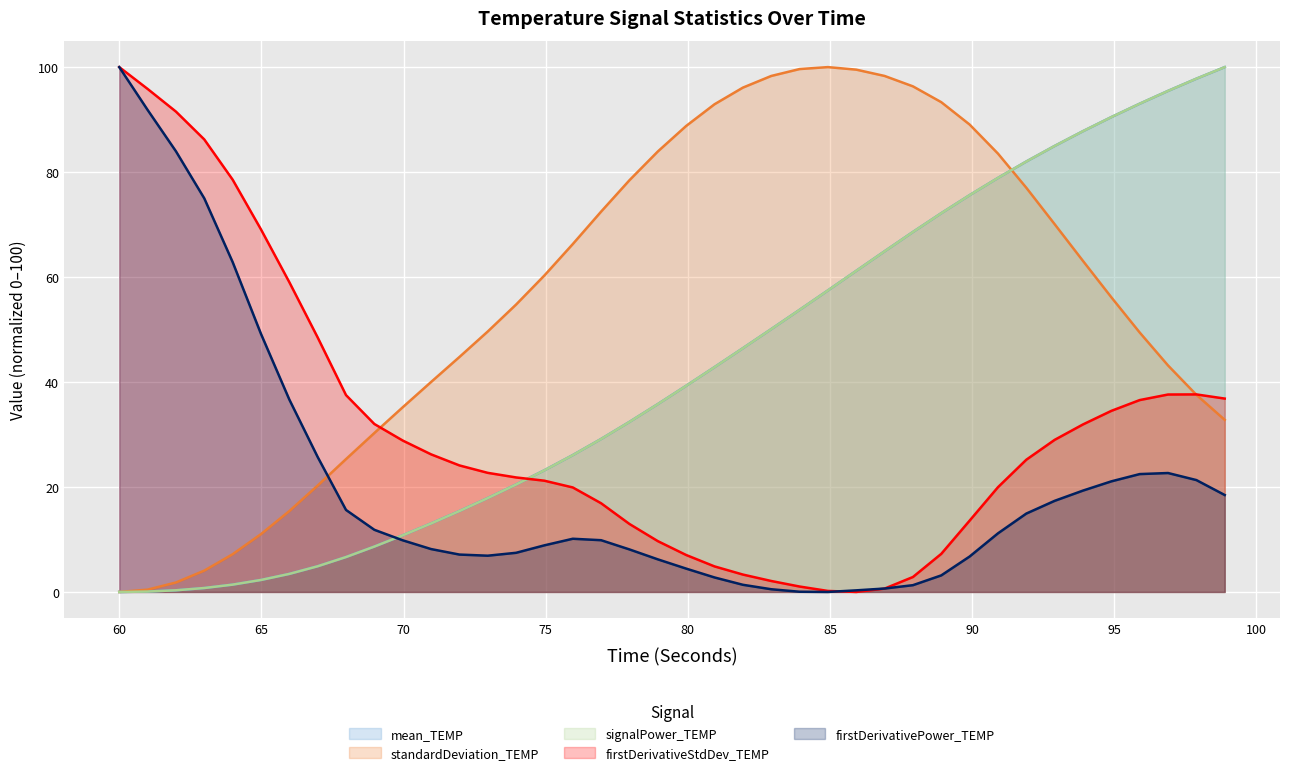

List the series in order of their peak value, highest first.

mean_TEMP, standardDeviation_TEMP, signalPower_TEMP, firstDerivativeStdDev_TEMP, firstDerivativePower_TEMP